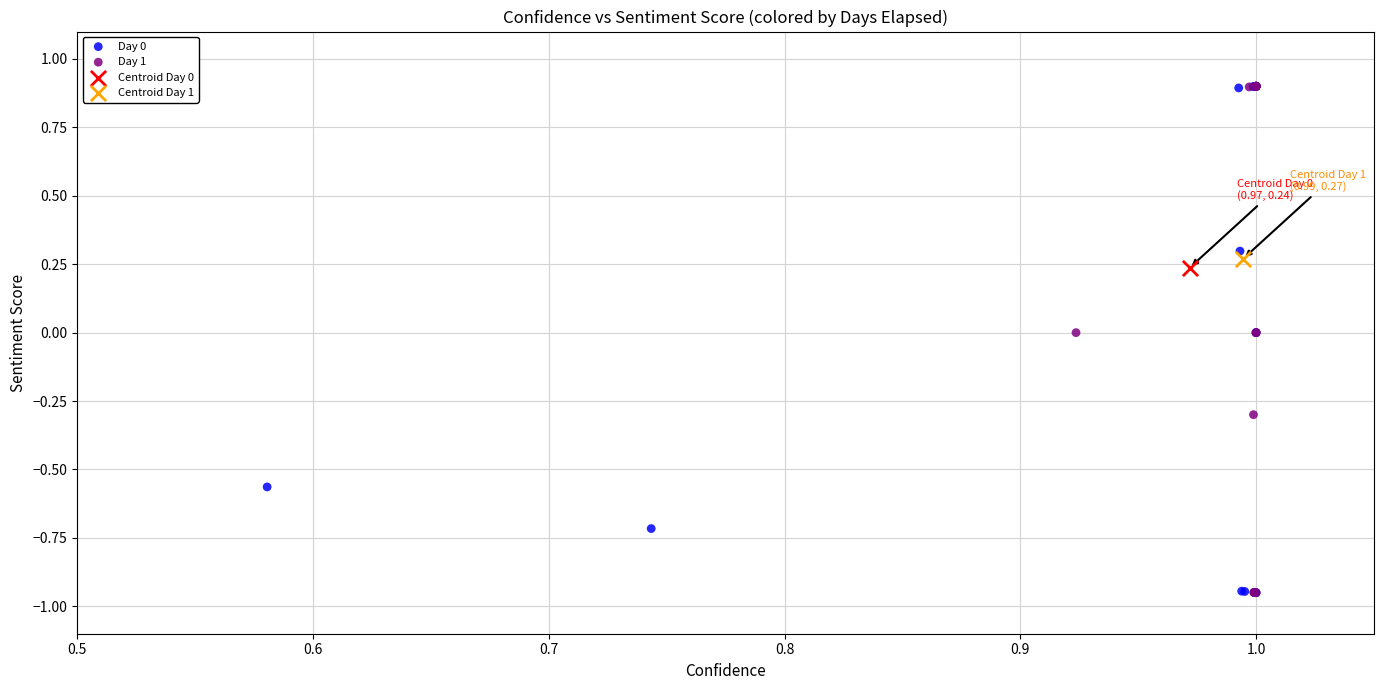

What are all the series names shown in the legend?

Day 0, Day 1, Centroid Day 0, Centroid Day 1